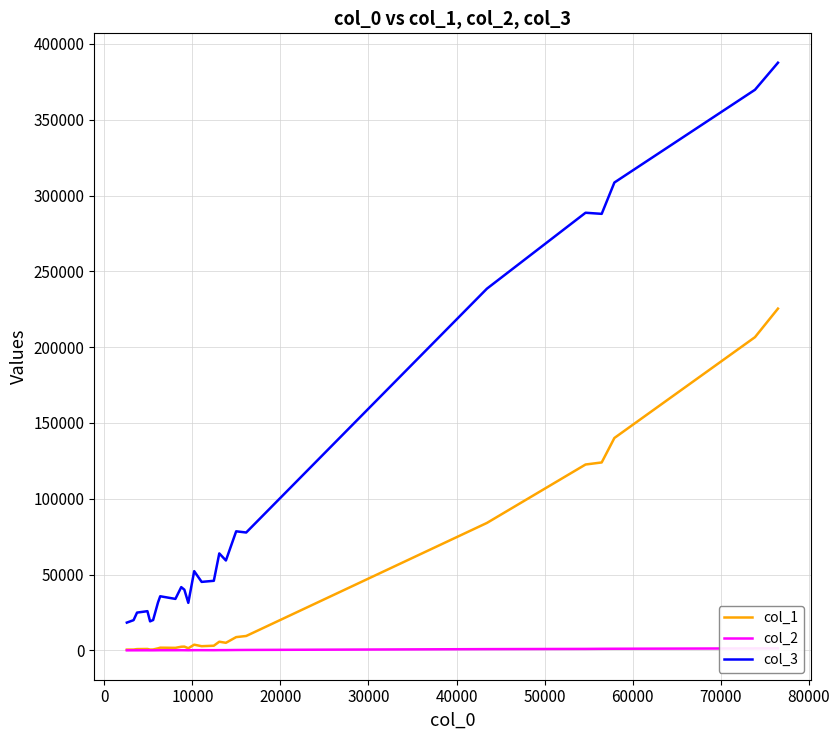

True or false: col_3 and col_2 cross at least once.

False